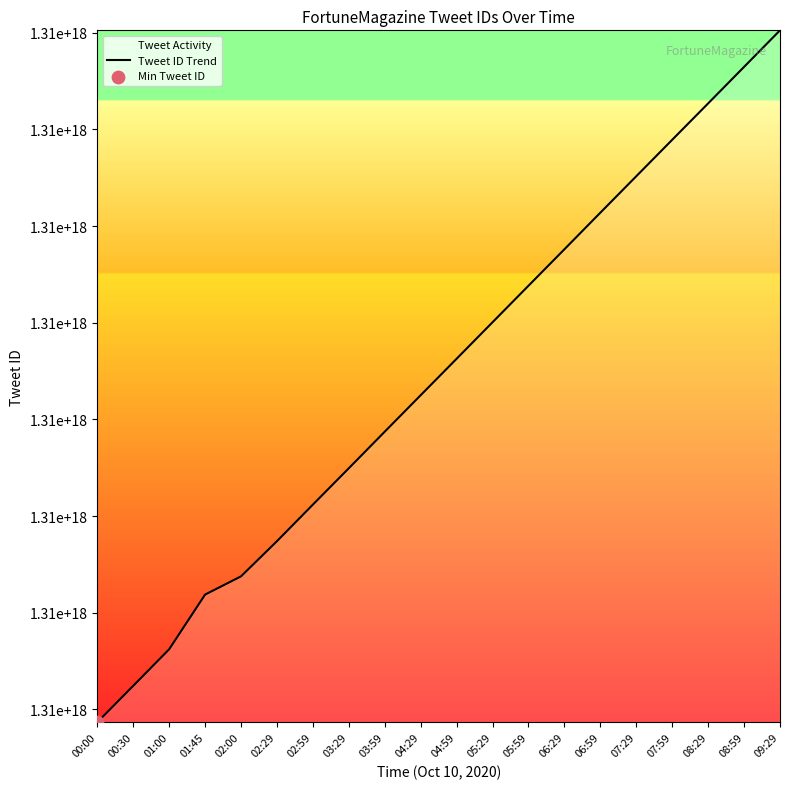

What is the change in value from 03:59 to 09:29?

+83042261528576